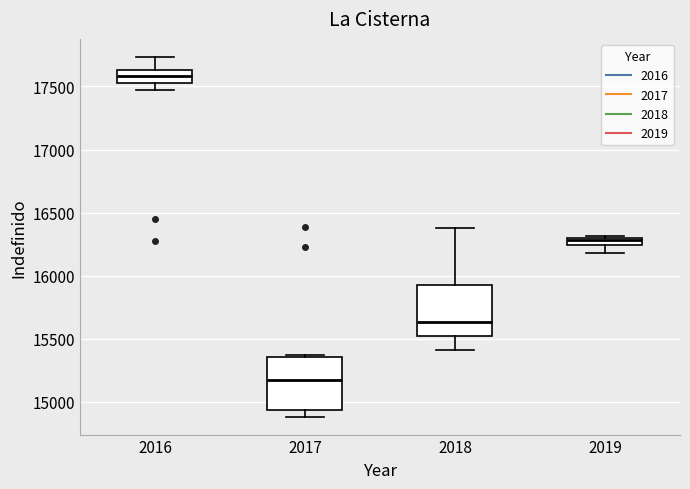

Which box has the lowest median line?

2017